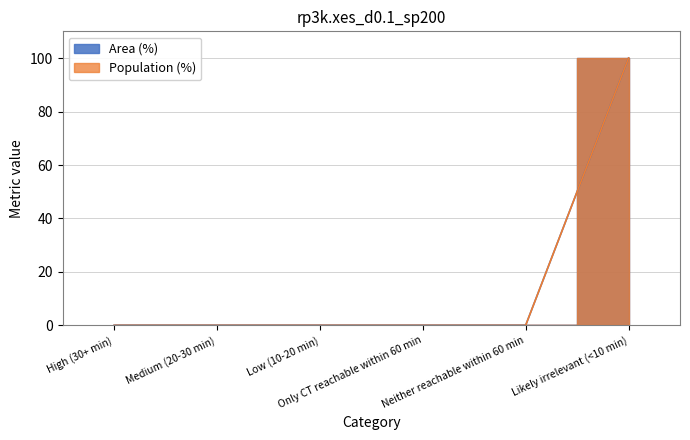

The value of Population (%) at Low (10-20 min) is 62. True or false?

False